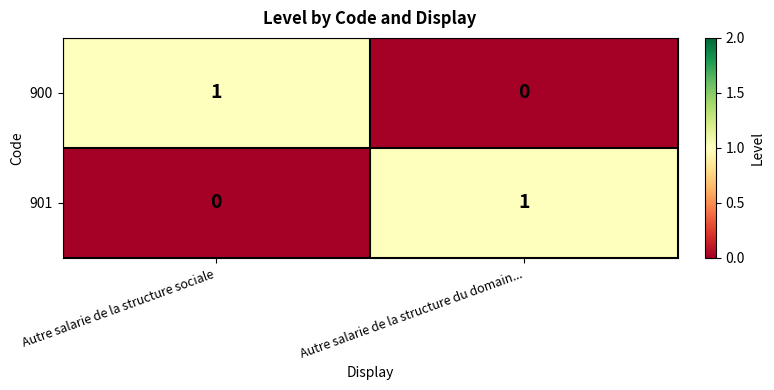

What is the total value across all series at Autre salarie de la structure du domain...?

1